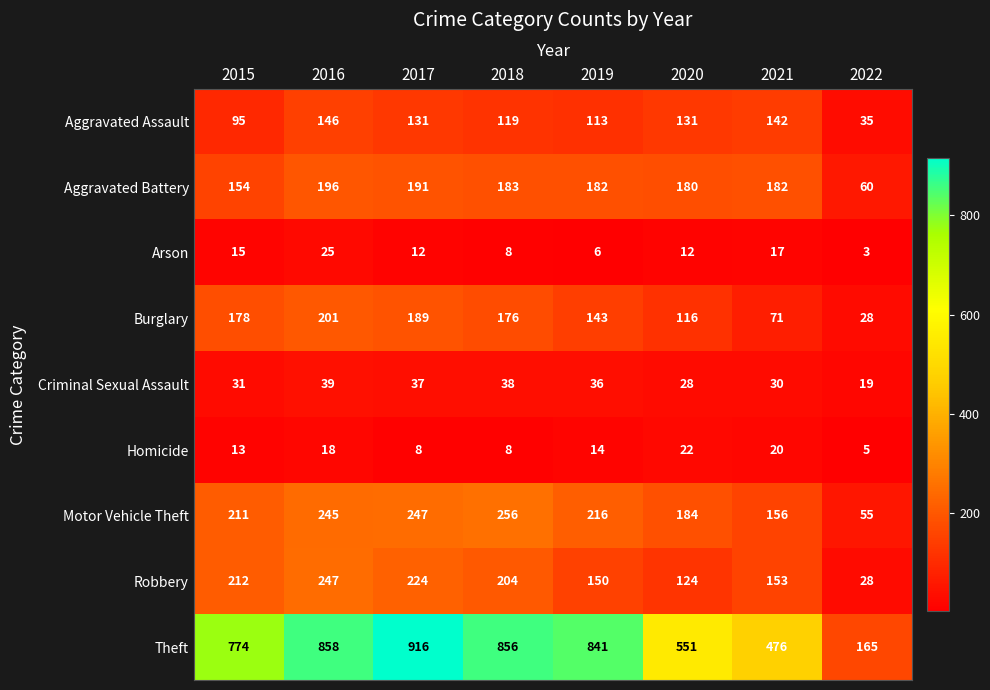

At which label does Arson reach its peak?

2016